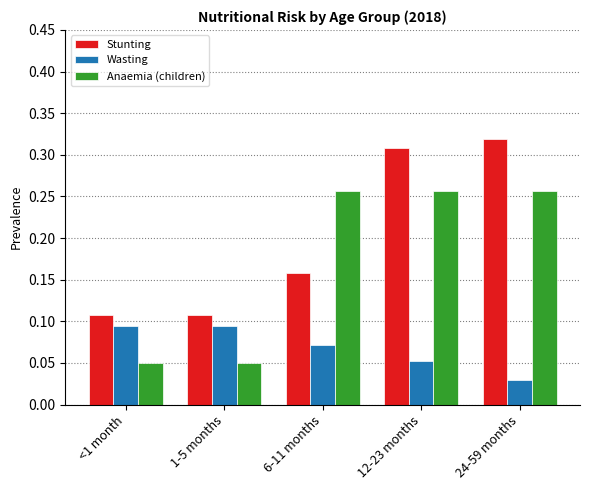

Is the value of Stunting at 24-59 months greater than the value of Anaemia (children) at 6-11 months?

Yes